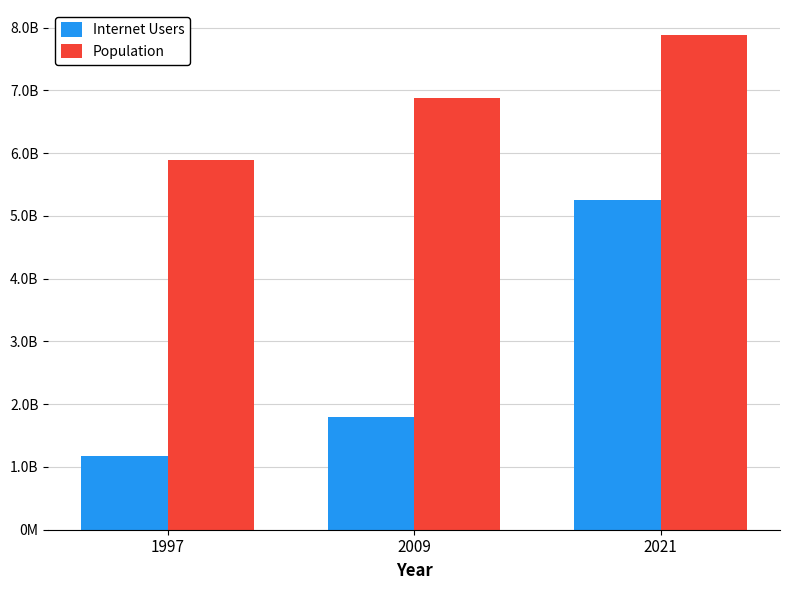

What is the value of the Population bar at the 3rd from the left?

7888408686